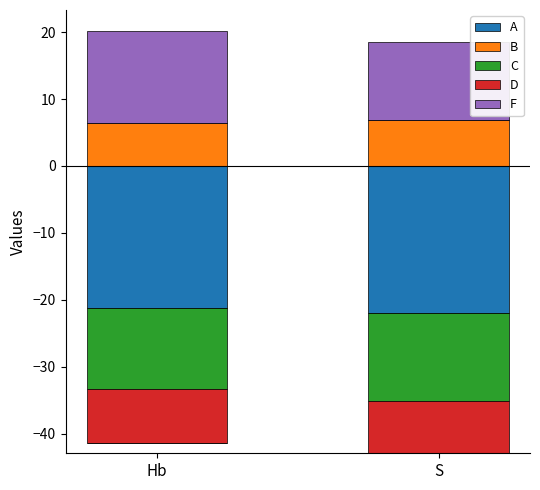

True or false: B has a value of 9.1 at S.

False